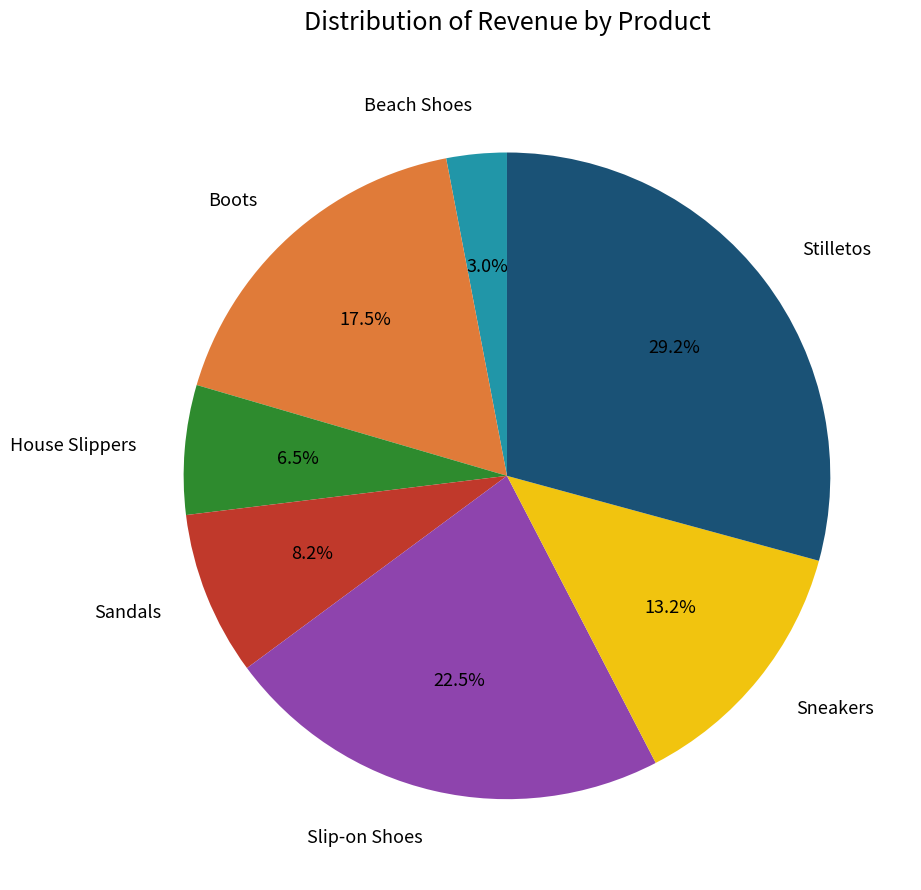

Approximately how many times larger is the value at Stilletos compared to Slip-on Shoes?

1.3